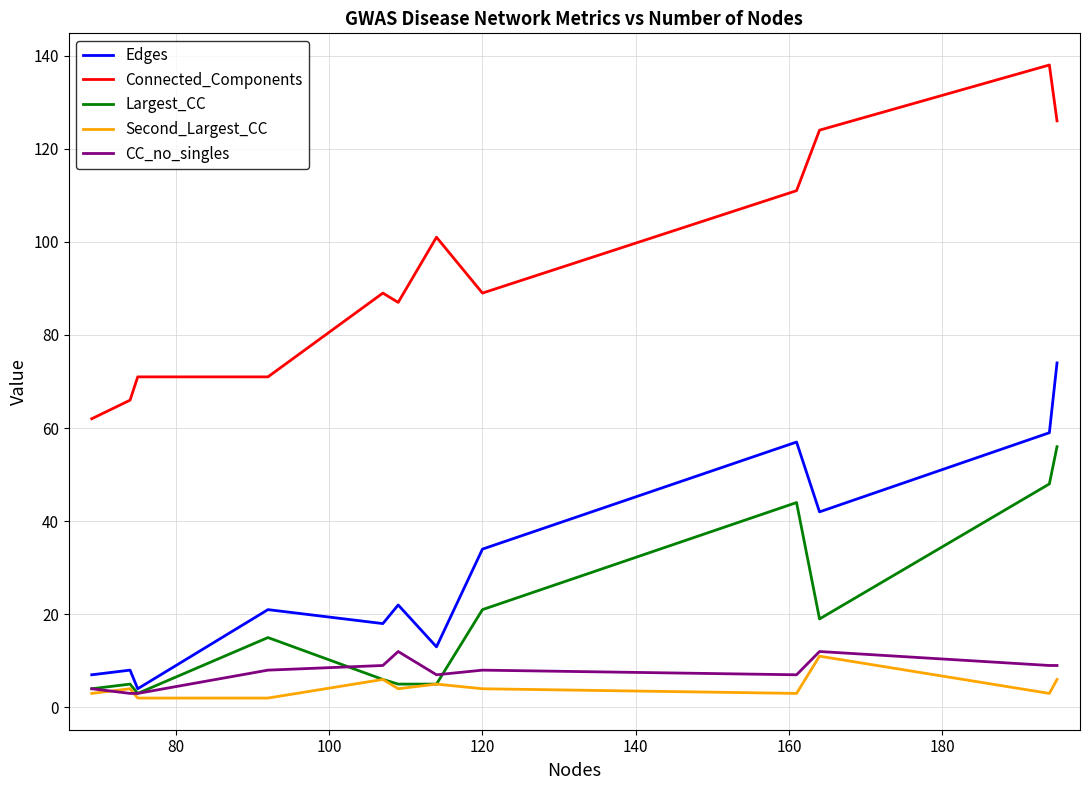

Which series has the largest total across all categories?

Connected_Components